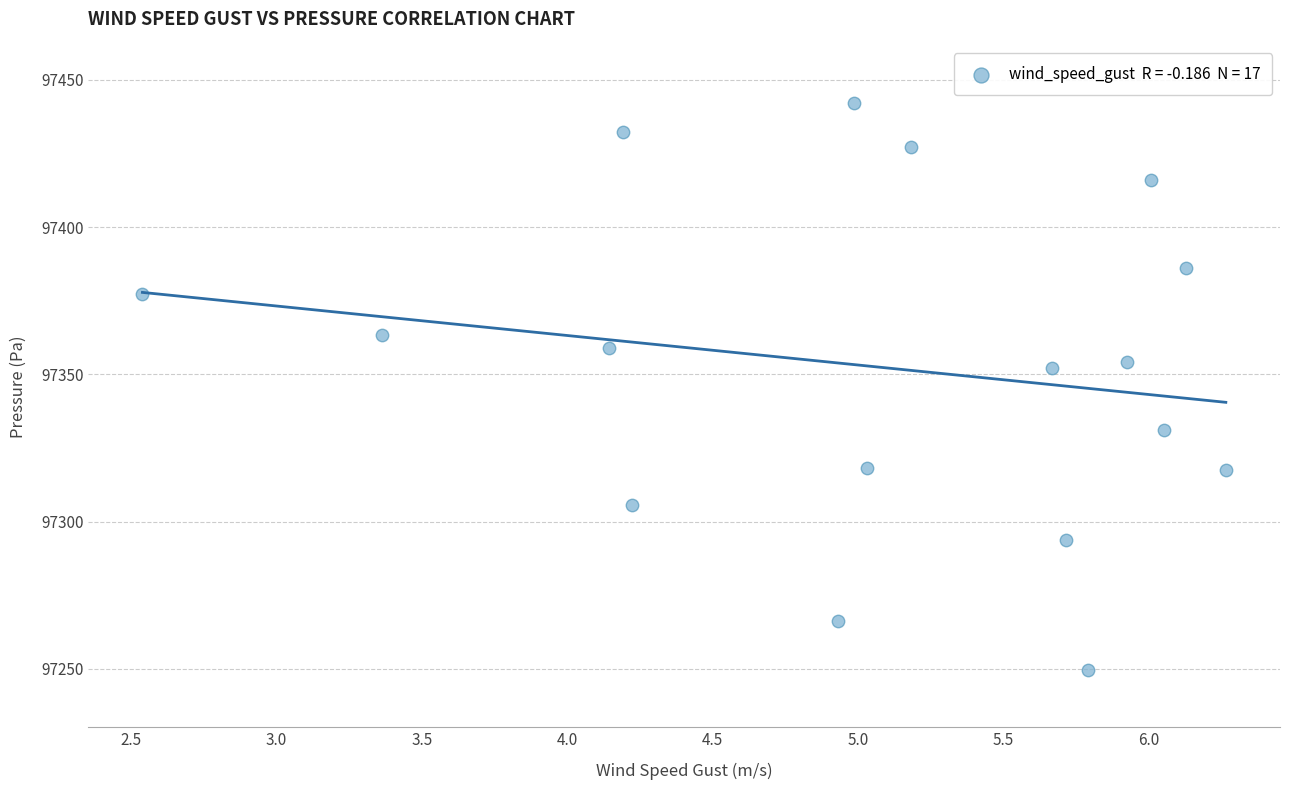

What is the range of Y values (max minus min)?

192.7